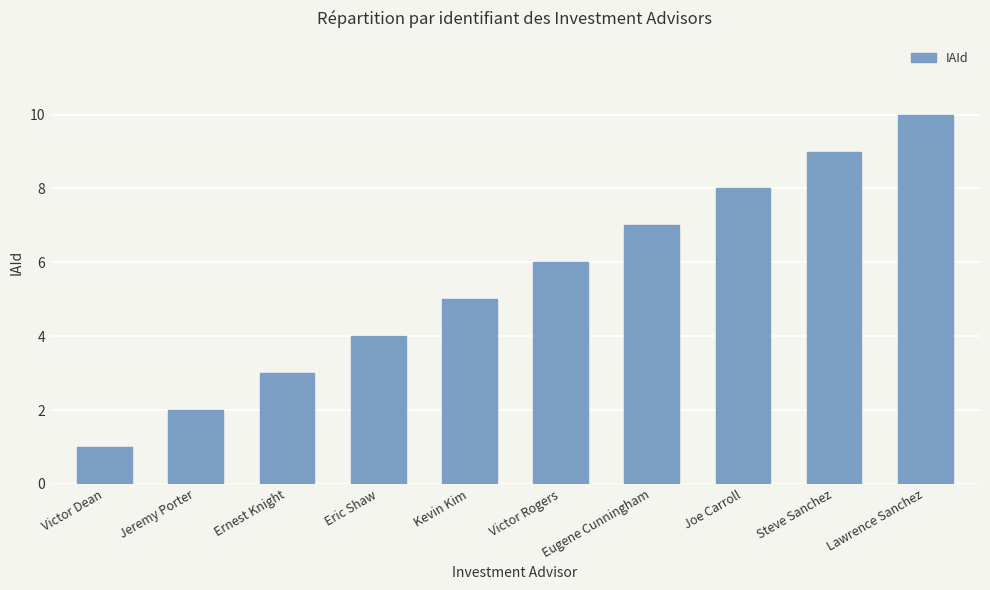

What is the label of the 2nd bar from the right?

Steve Sanchez